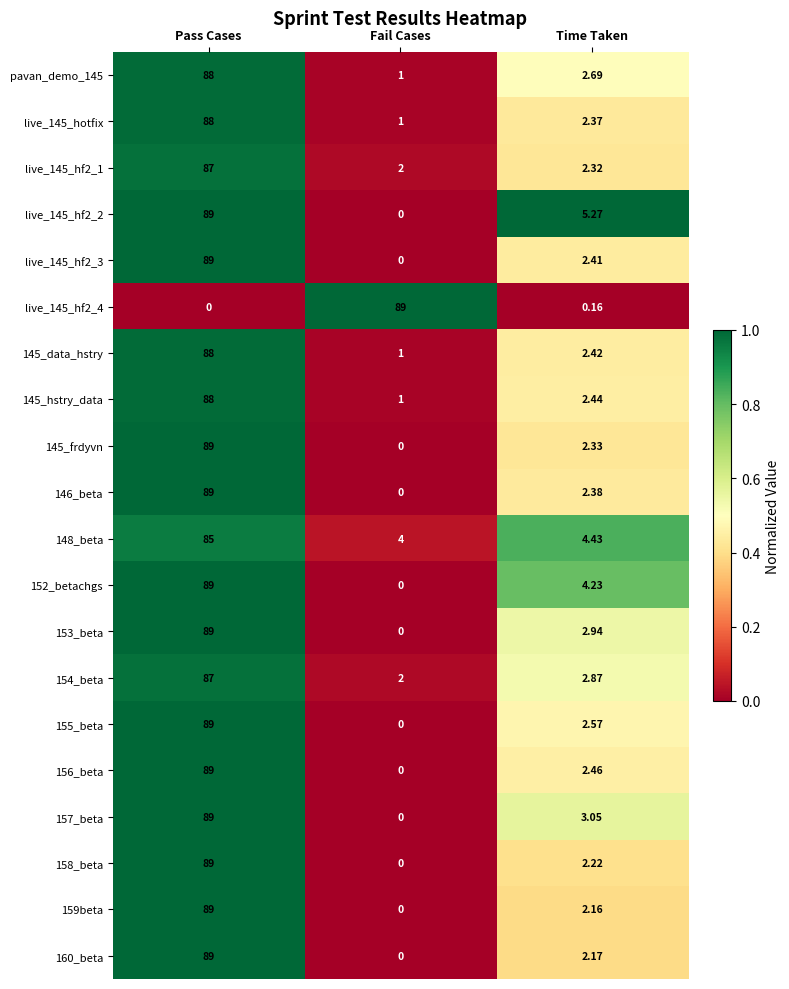

At which label is live_145_hf2_2 closest to 44?

Time Taken